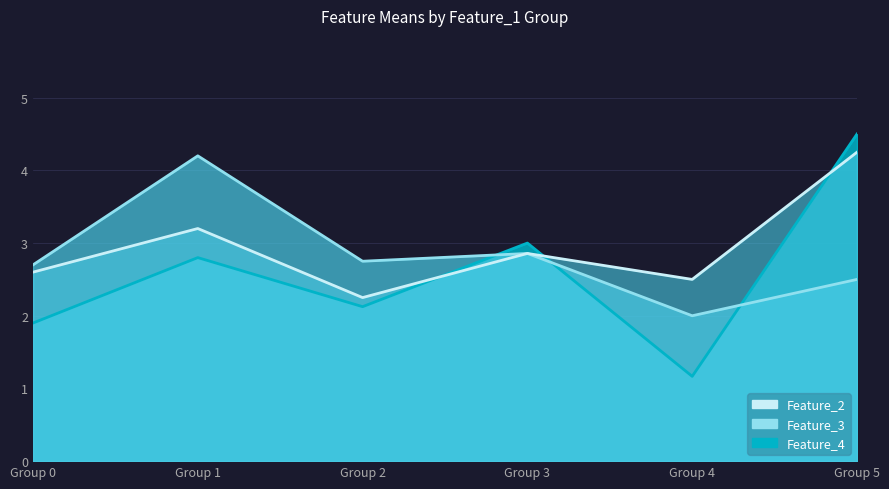

Does the chart have visible grid lines?

Yes